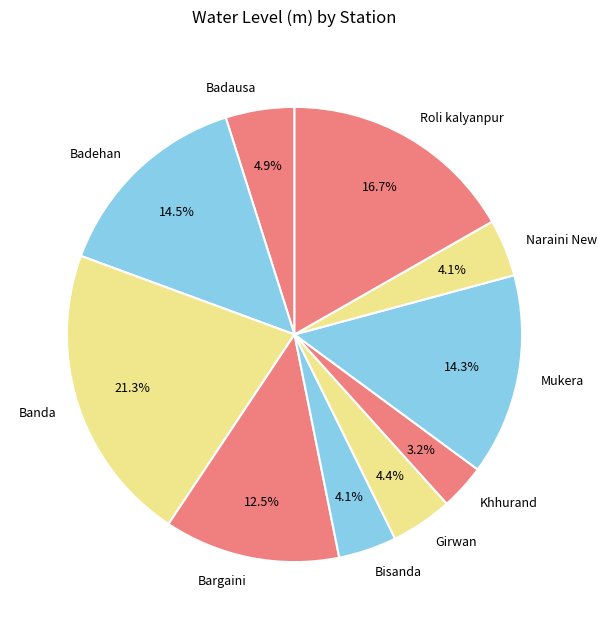

Which has a higher value, Banda or Girwan?

Banda